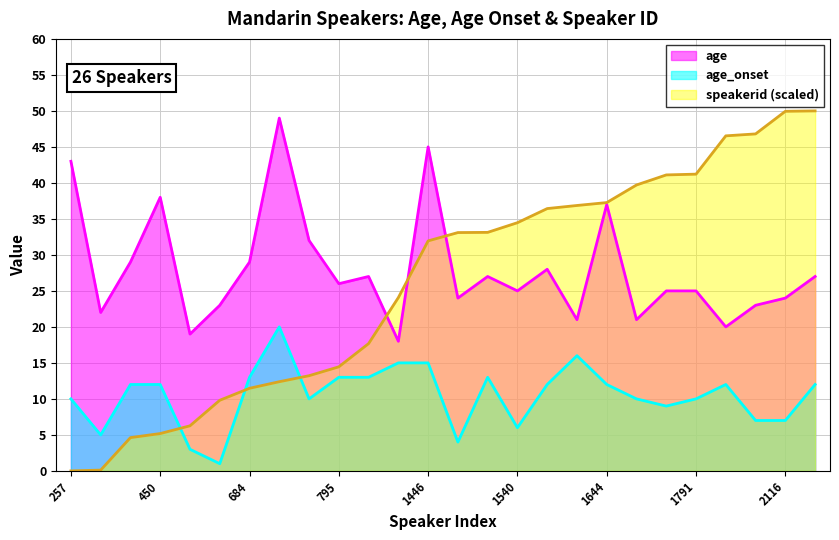

Is the value of age at 915 greater than the value of age_onset at 1629?

Yes